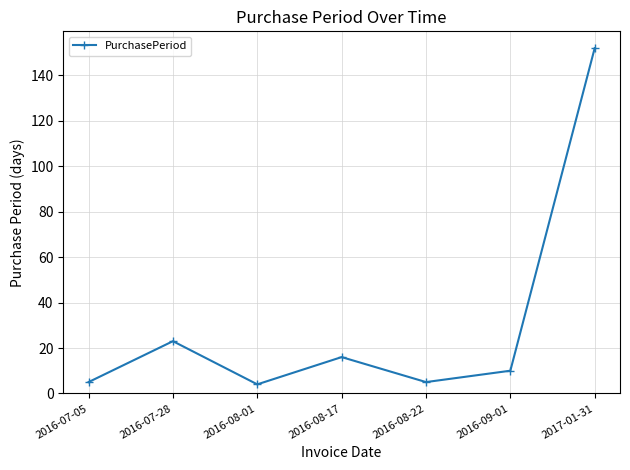

What is the sum of all values?

215